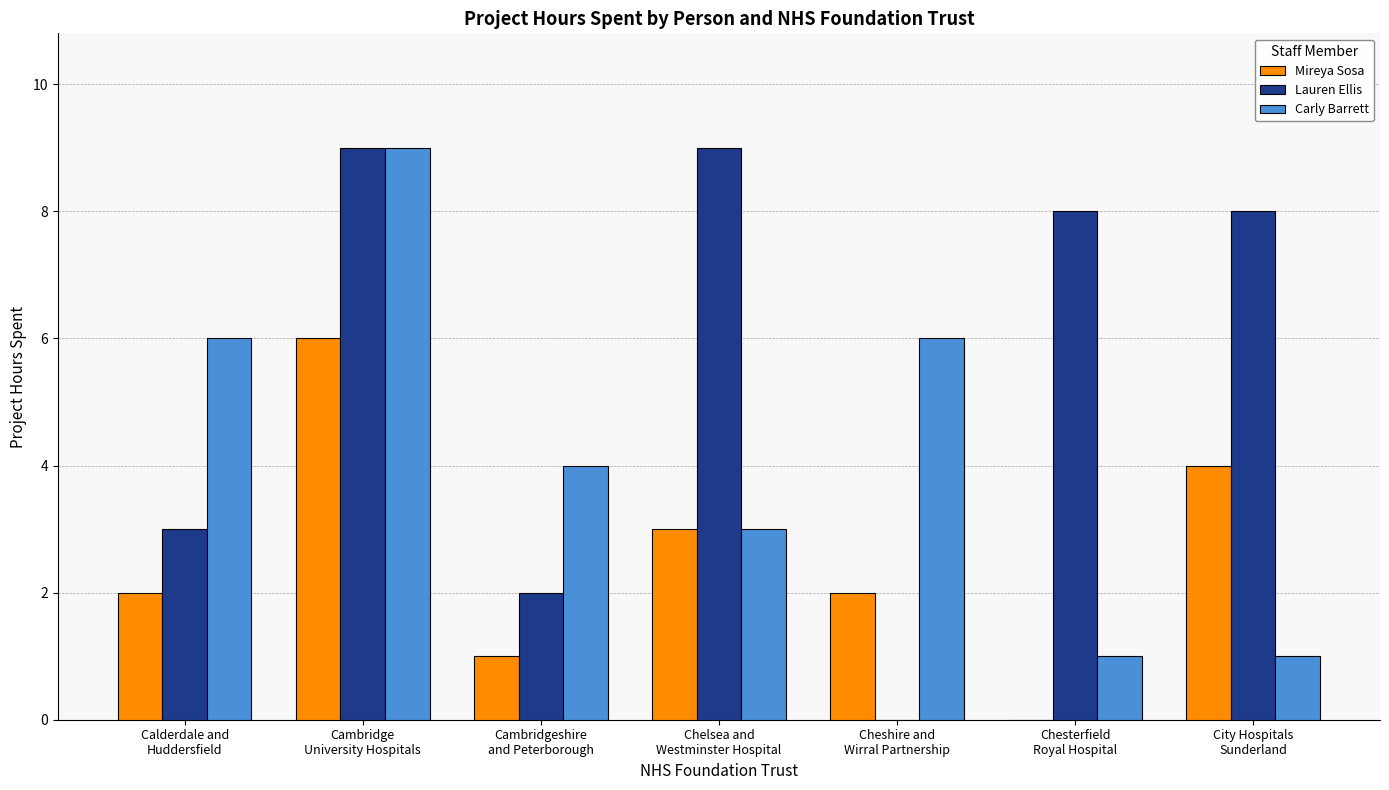

What is the maximum value for Mireya Sosa?

6